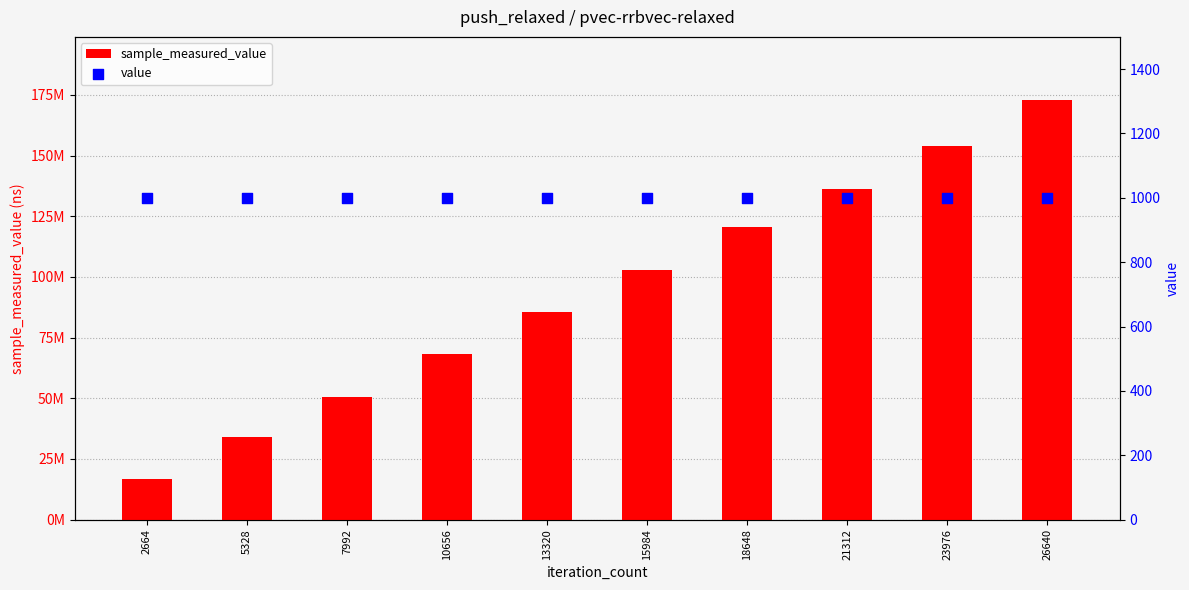

At how many categories does at least one series exceed 1596662?

10